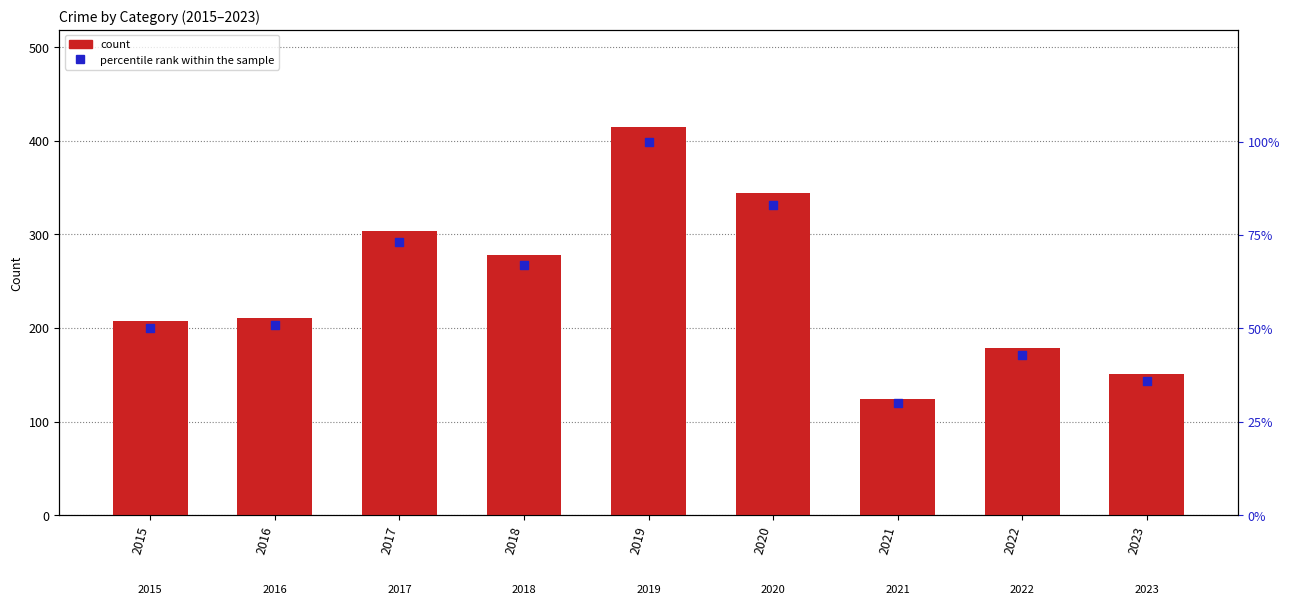

Is the value of count at 2017 greater than the value of percentile rank within the sample at 2017?

Yes